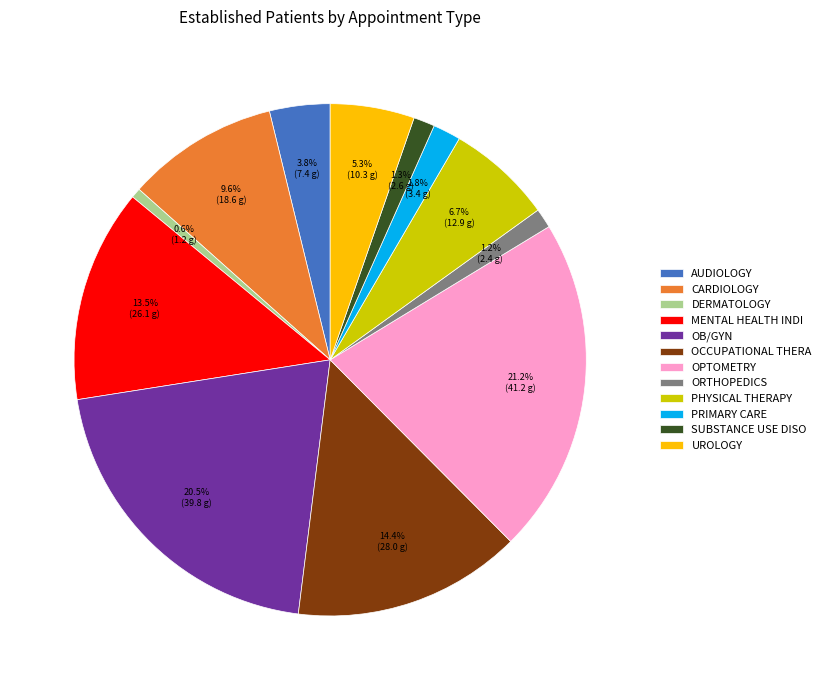

What portion of the pie excludes ORTHOPEDICS?

98.8%